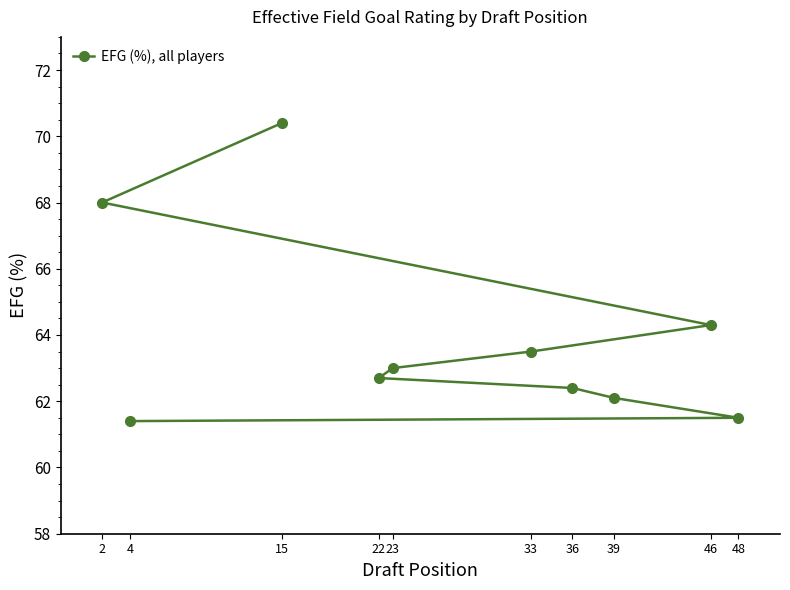

What is the sum of the values at 33 and 39?

125.6